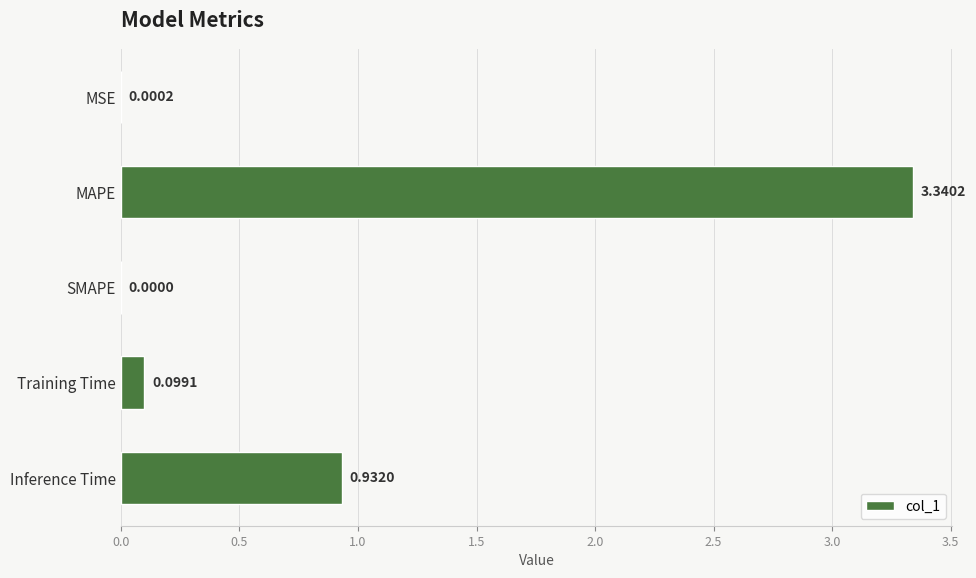

At which category does the chart reach its peak across all series?

MAPE